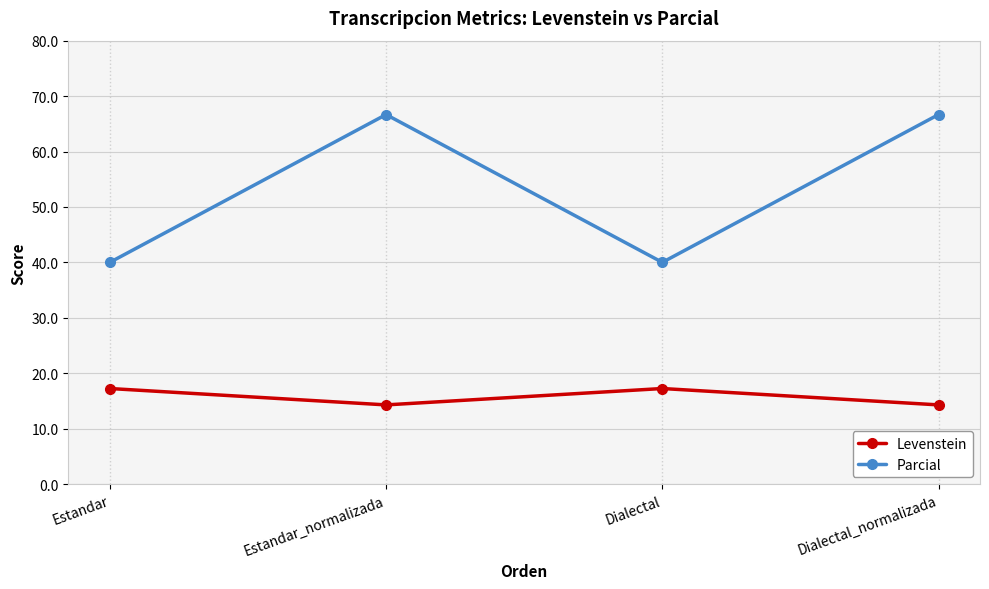

True or false: Parcial and Levenstein cross at least once.

False